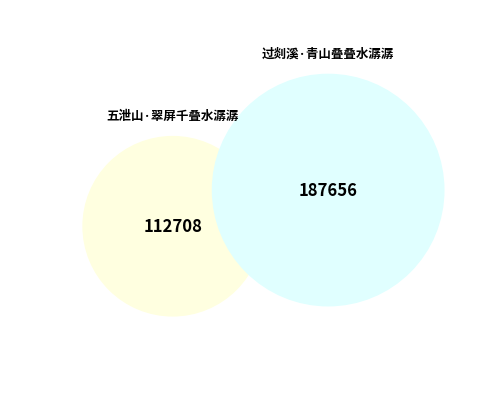

Which category has the biggest portion of the pie?

过剡溪·青山叠叠水潺潺